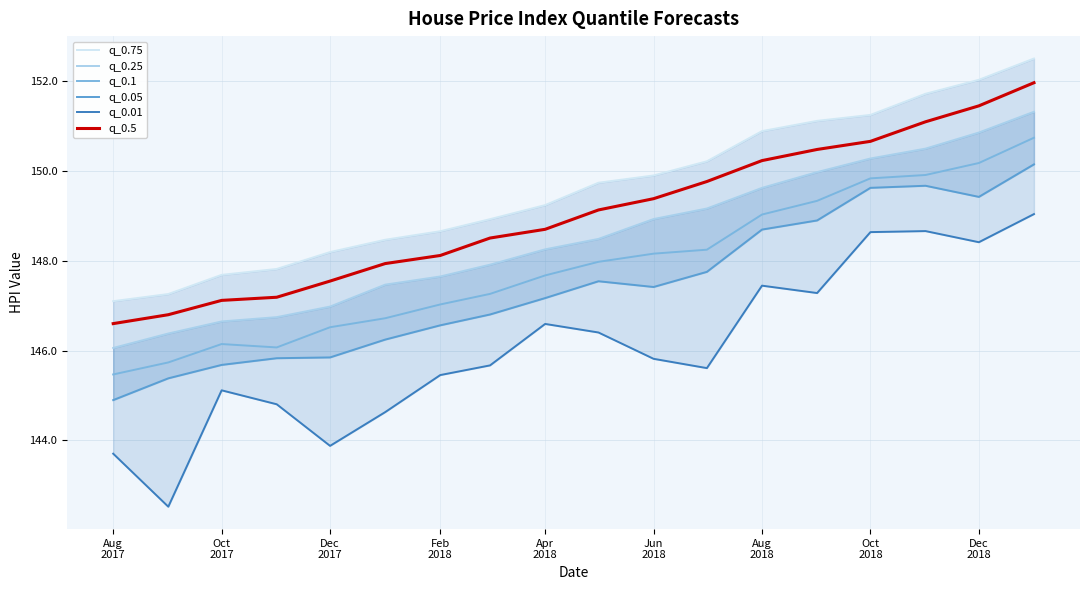

What is the maximum value shown in the chart?

152.5